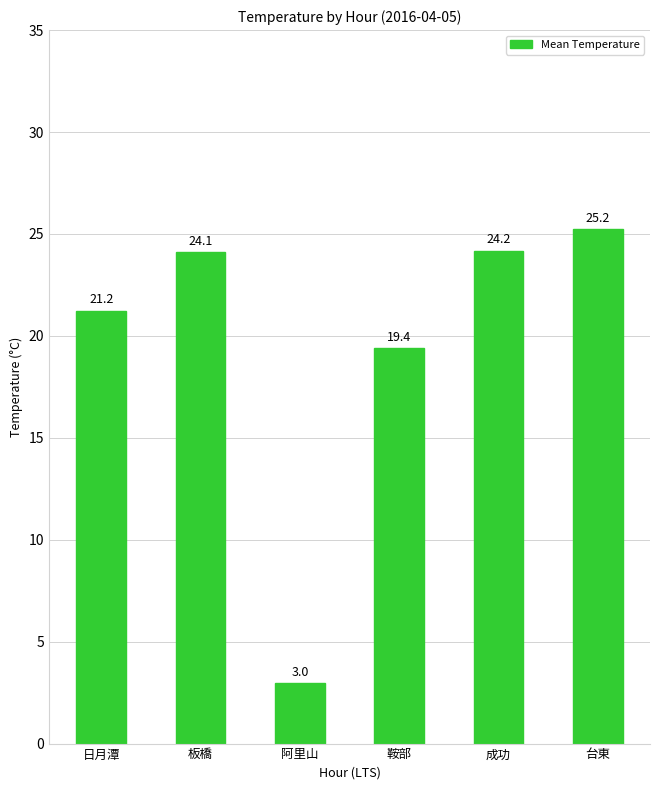

Reading right to left, what are all the values shown in this chart?

25.2	24.2	19.4	3.0	24.1	21.2